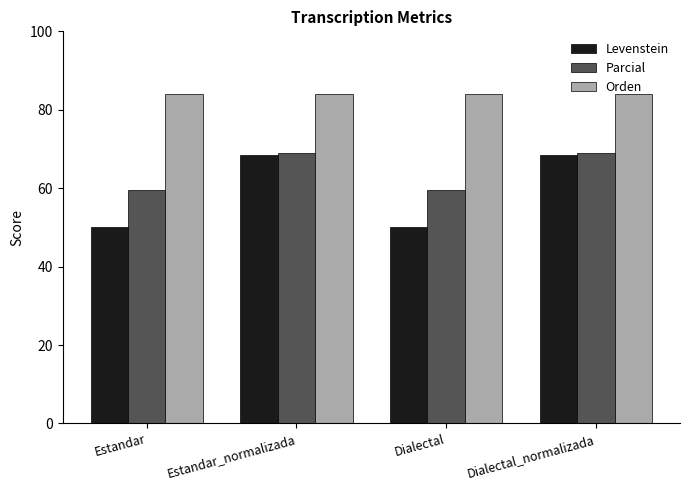

Which series changed the most between Estandar_normalizada and Dialectal?

Levenstein